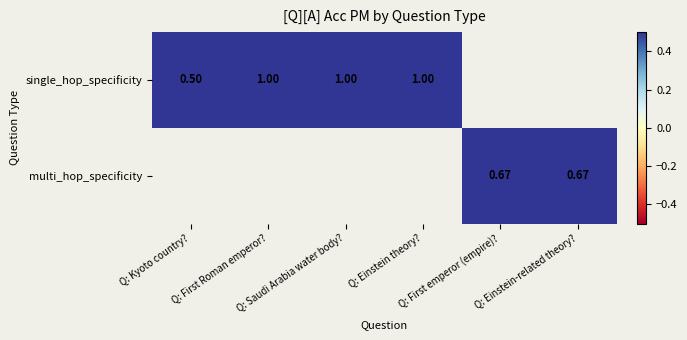

Rank the series by their average value, from highest to lowest.

single_hop_specificity, multi_hop_specificity